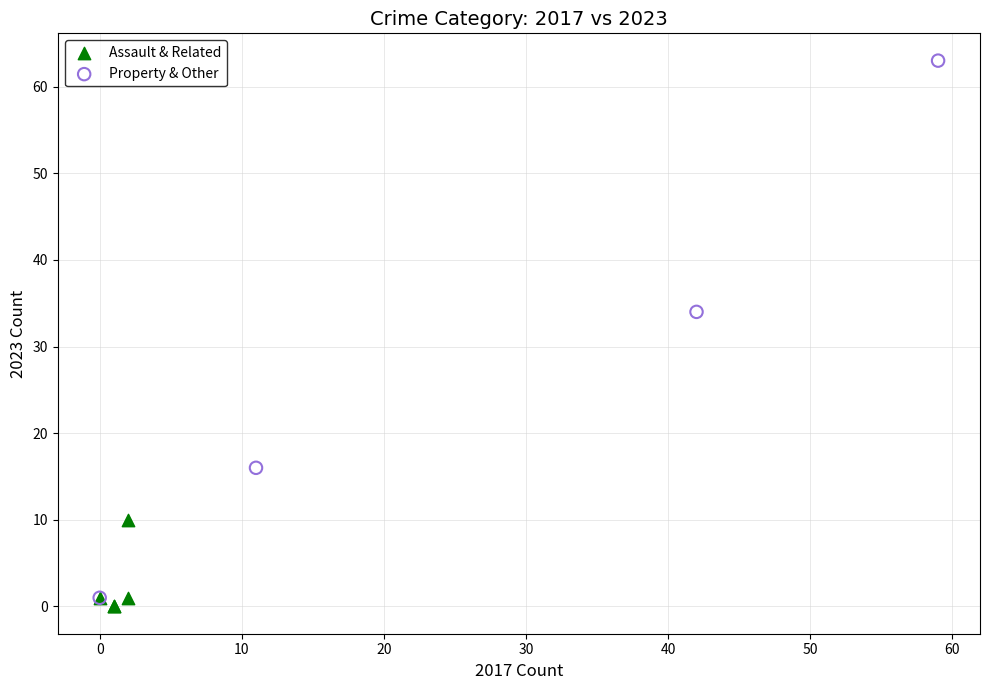

Which series has the widest spread of Y values?

Property & Other